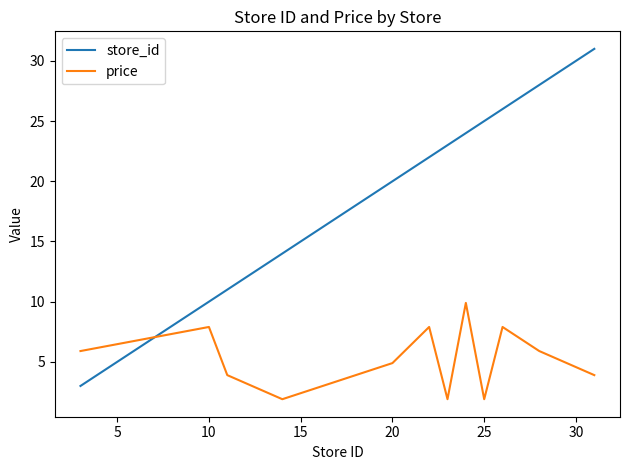

Which series has the largest range (max minus min)?

store_id